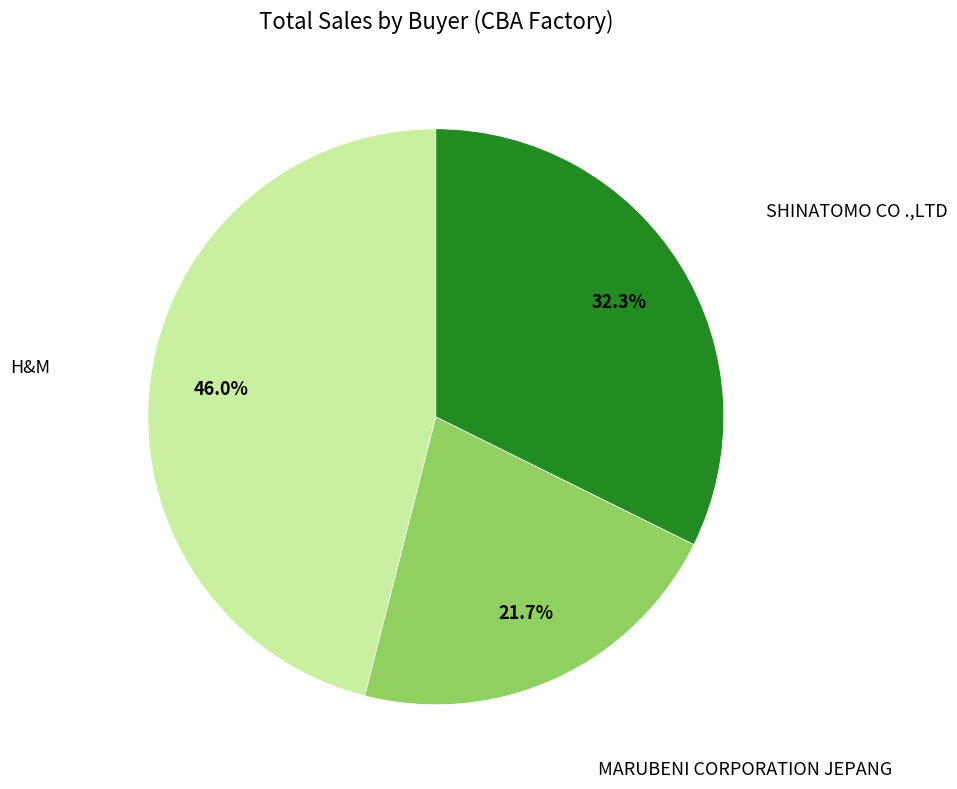

Is there any slice that represents more than half of the pie?

No